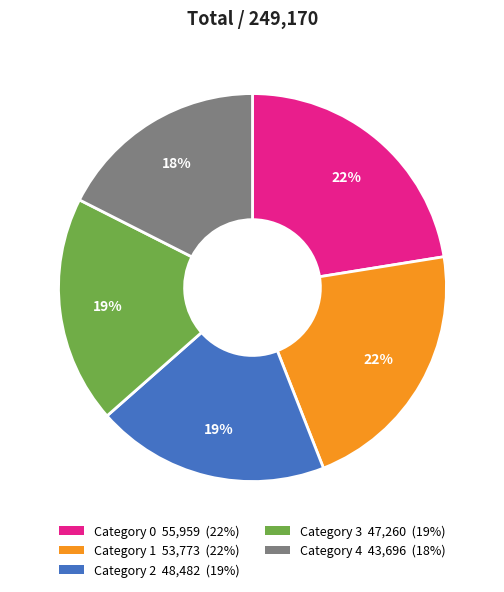

Combined, do Category 0 55,959 (22%) and Category 1 53,773 (22%) account for over 50%?

No